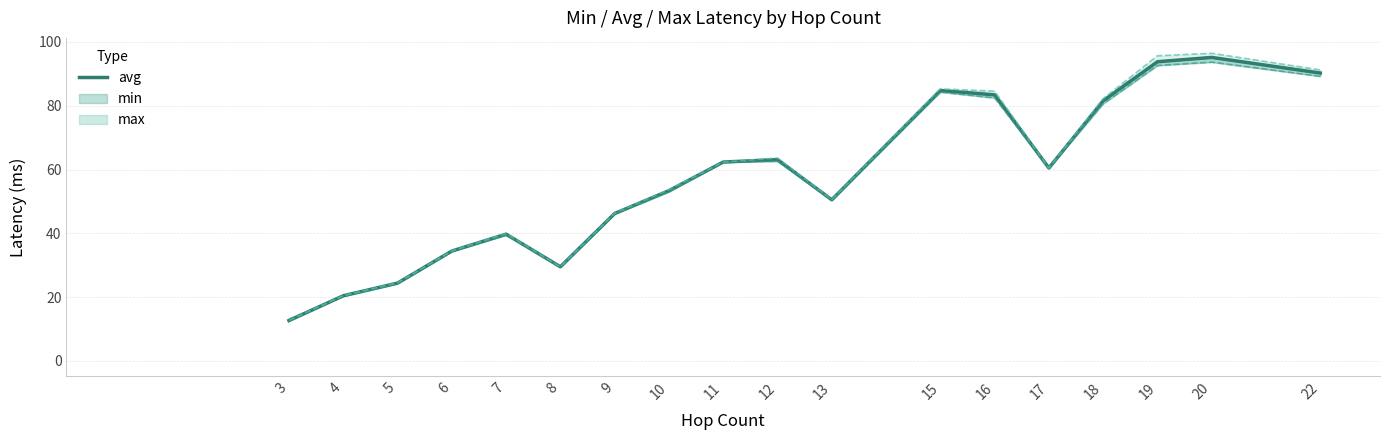

What is the minimum value shown in the chart?

12.6